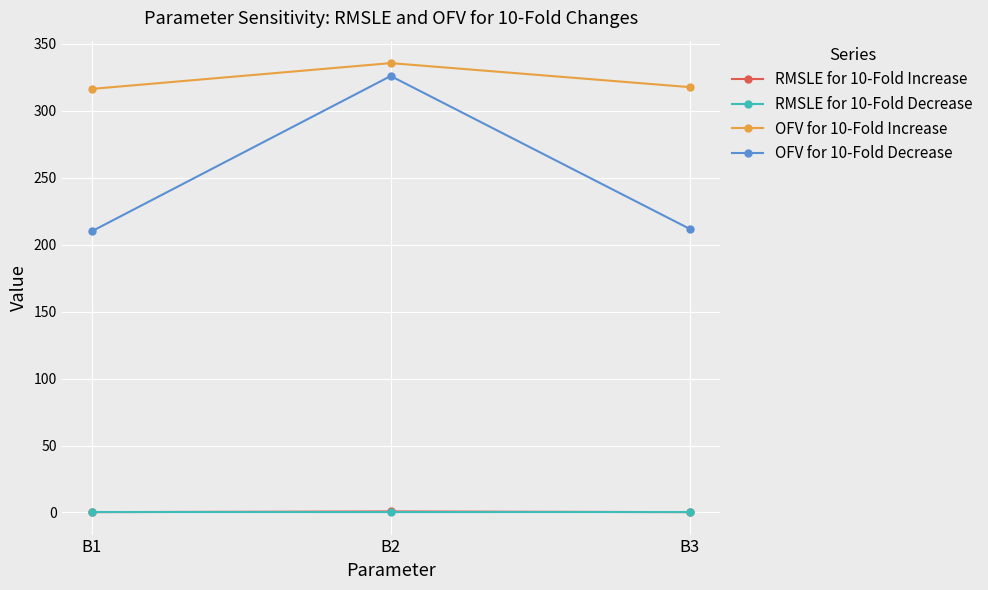

What are all the series names shown in the legend?

RMSLE for 10-Fold Increase, RMSLE for 10-Fold Decrease, OFV for 10-Fold Increase, OFV for 10-Fold Decrease